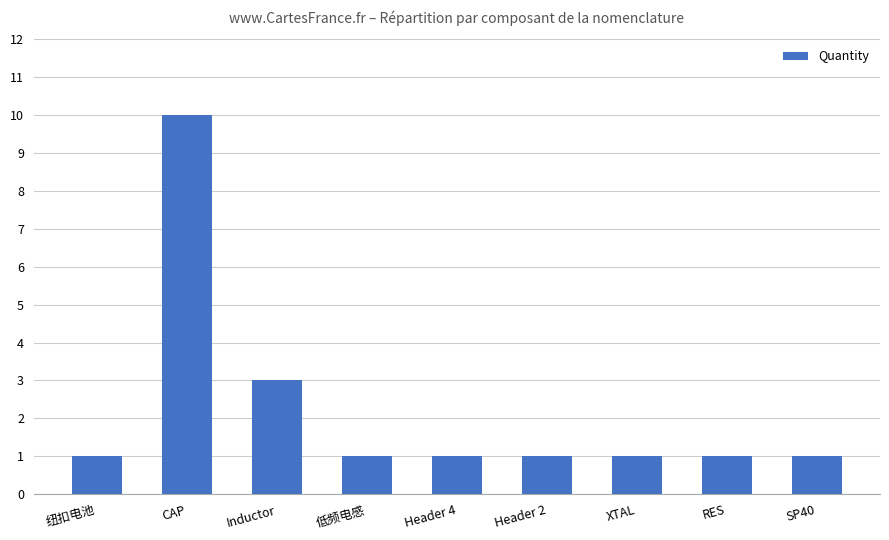

True or false: the data shows 0 at Header 2.

False